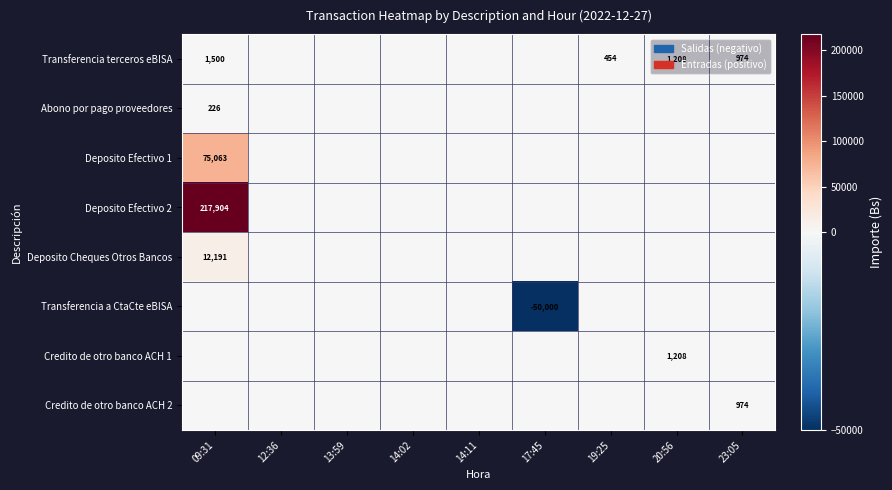

The Transferencia terceros eBISA series shows 2487 at 09:31. True or false?

False